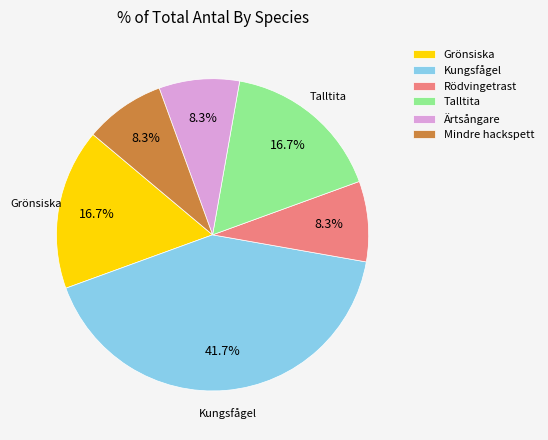

To the nearest percent, what percentage of the pie is Mindre hackspett?

8%